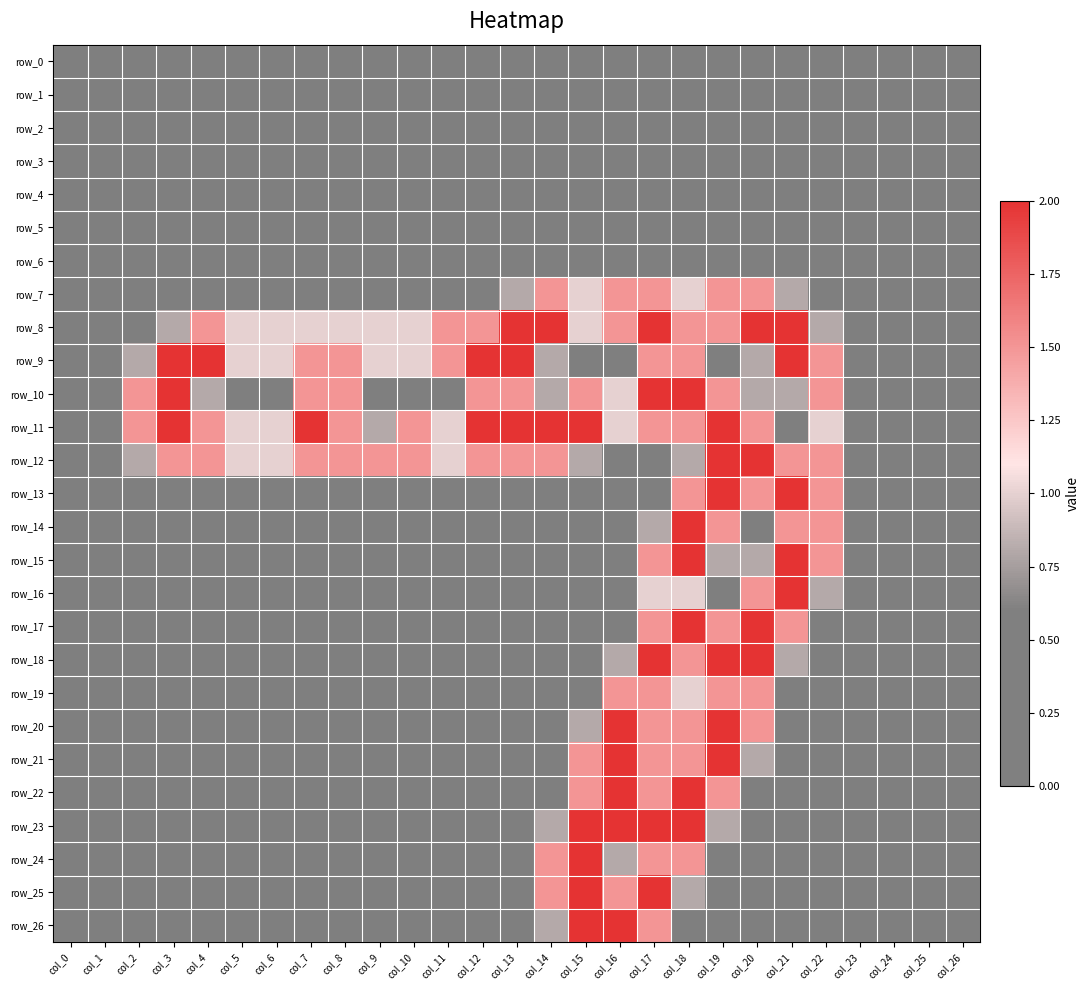

List the series in order of their peak value, highest first.

row_8, row_9, row_10, row_11, row_12, row_13, row_14, row_15, row_16, row_17, row_18, row_20, row_21, row_22, row_23, row_24, row_25, row_26, row_7, row_19, row_0, row_1, row_2, row_3, row_4, row_5, row_6